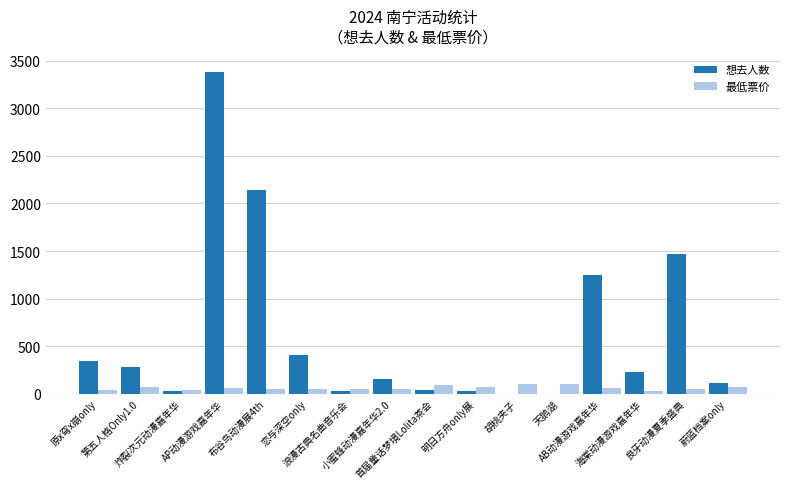

What is the average value of the 最低票价 series?

62